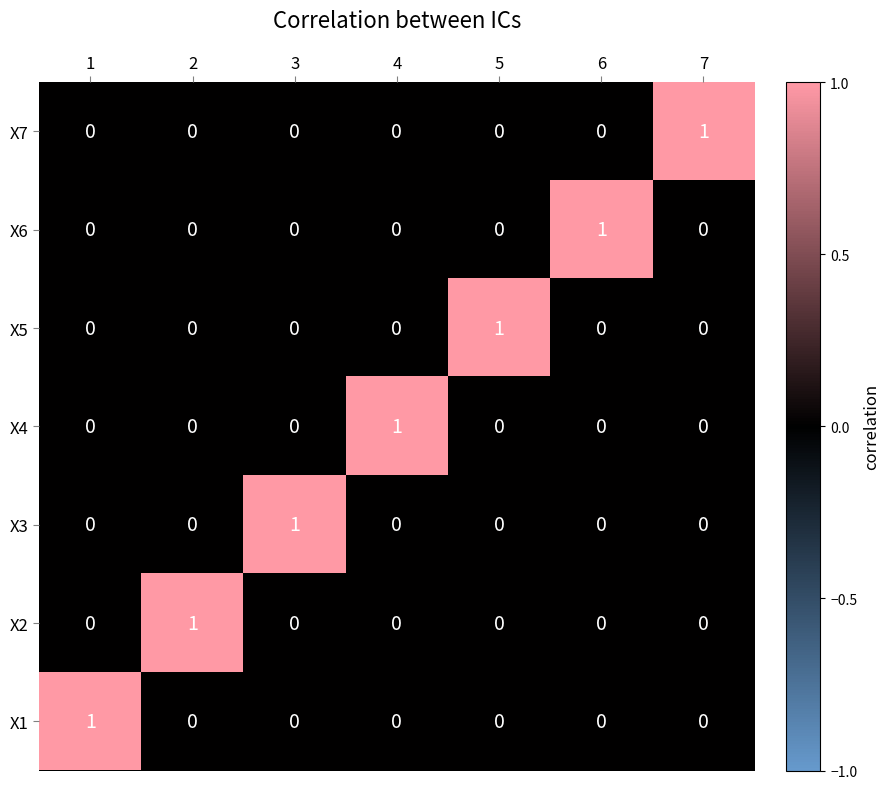

The X2 series shows 1 at 3. True or false?

False